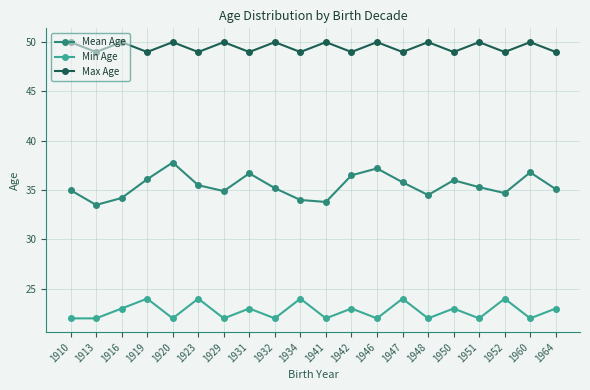

What is the sum of the Min Age values at 1929 and 1913?

44.0